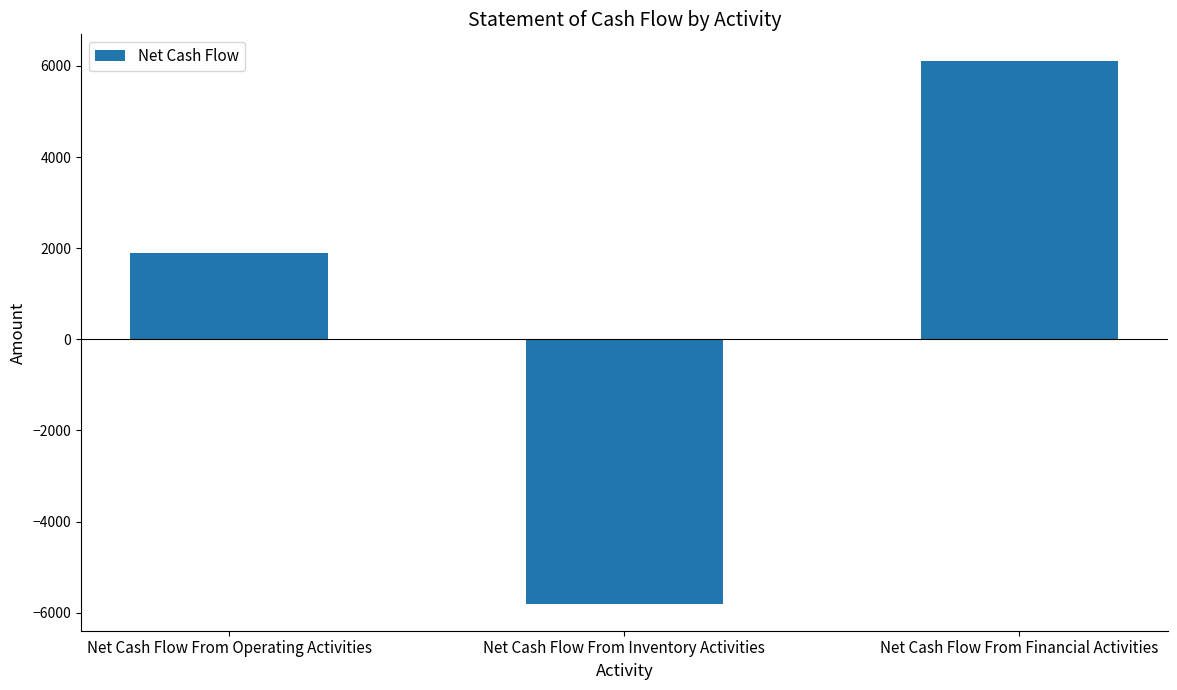

What is the label of the 1st bar from the right?

Net Cash Flow From Financial Activities